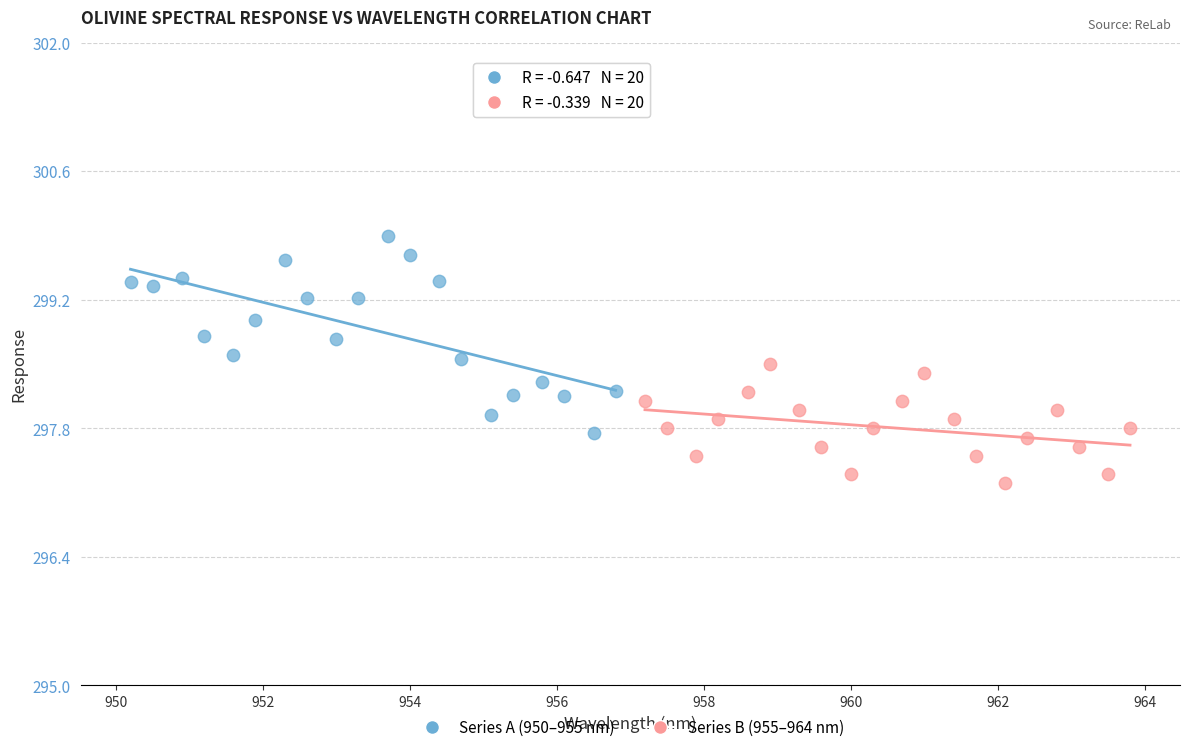

Which series reaches the maximum Y coordinate?

Series A (950–955 nm)